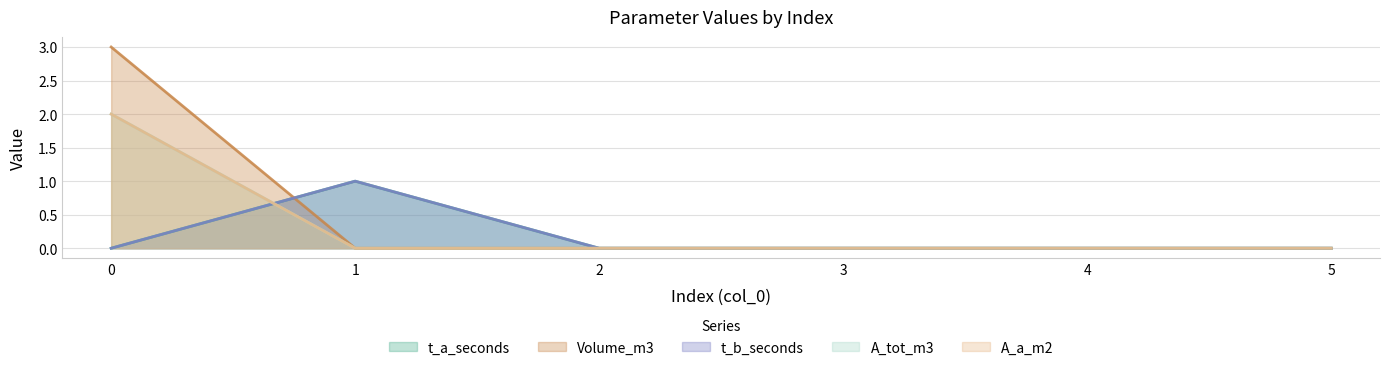

What is the sum of all Volume_m3 values?

3